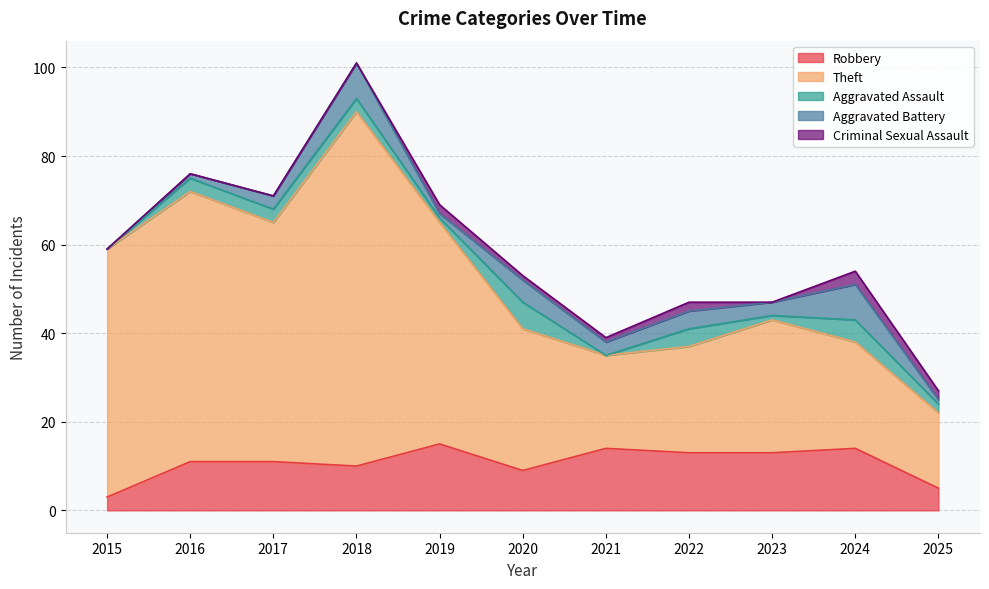

At which category is the sum across all series the highest?

2018